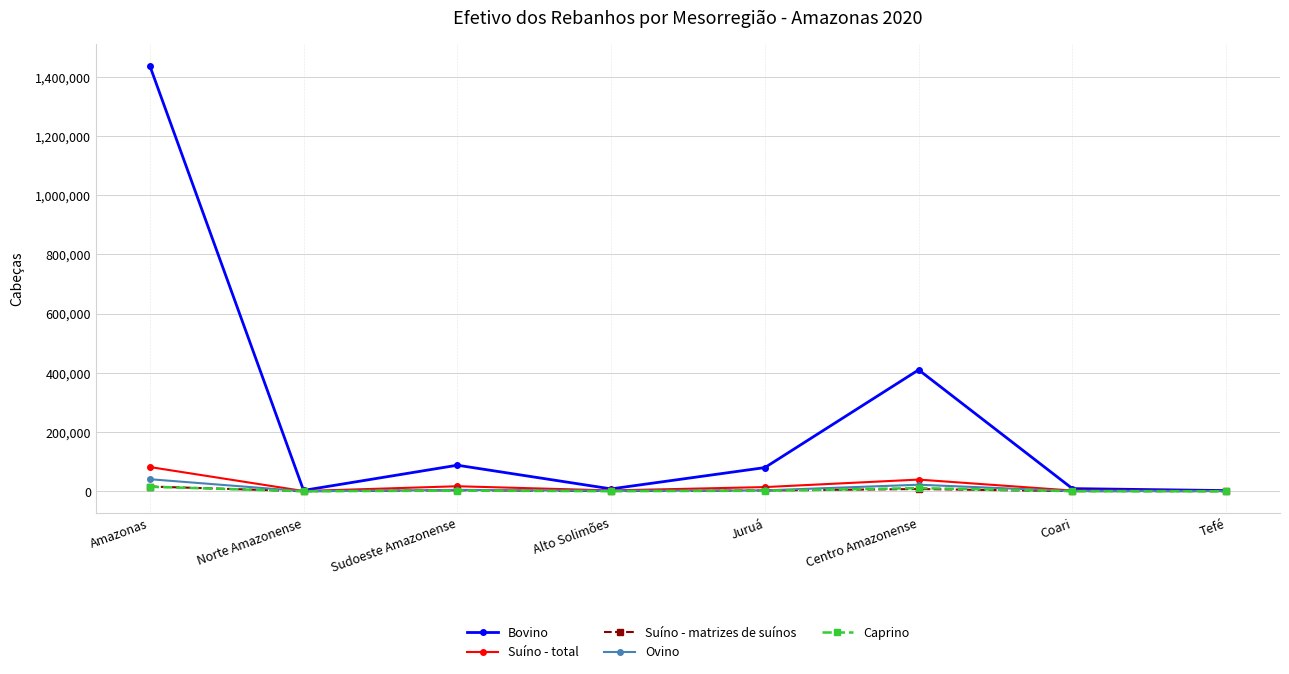

Does the chart display data point markers on the line(s)?

Yes